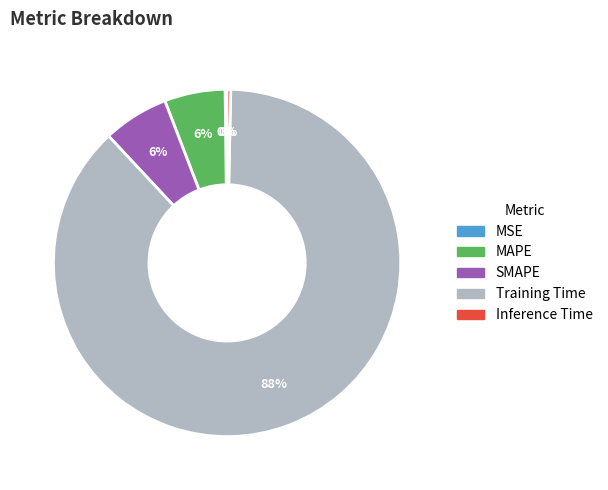

Between Training Time and MAPE, which is larger?

Training Time